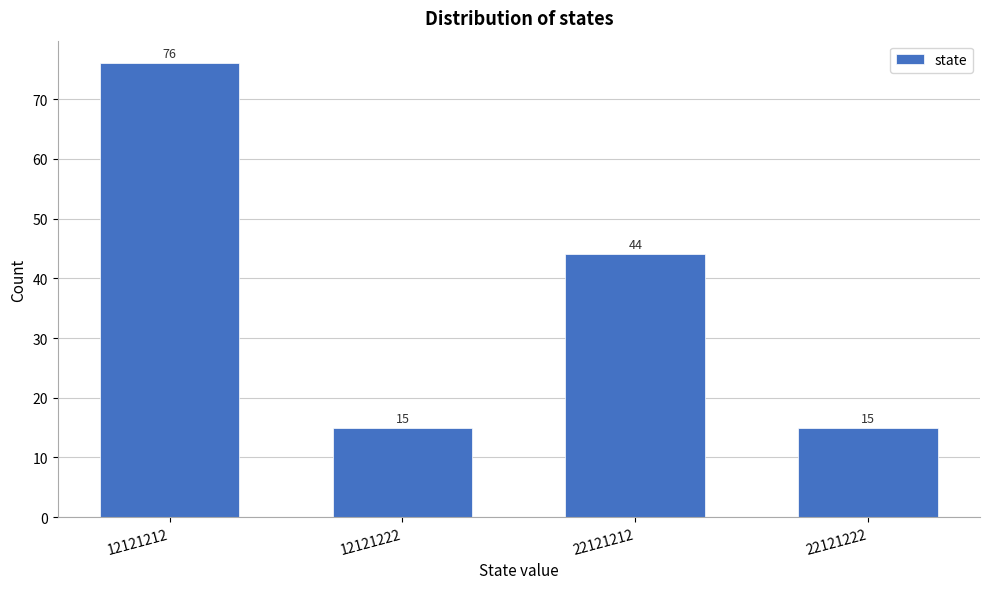

Reading left to right, what are all the values shown in this chart?

76	15	44	15